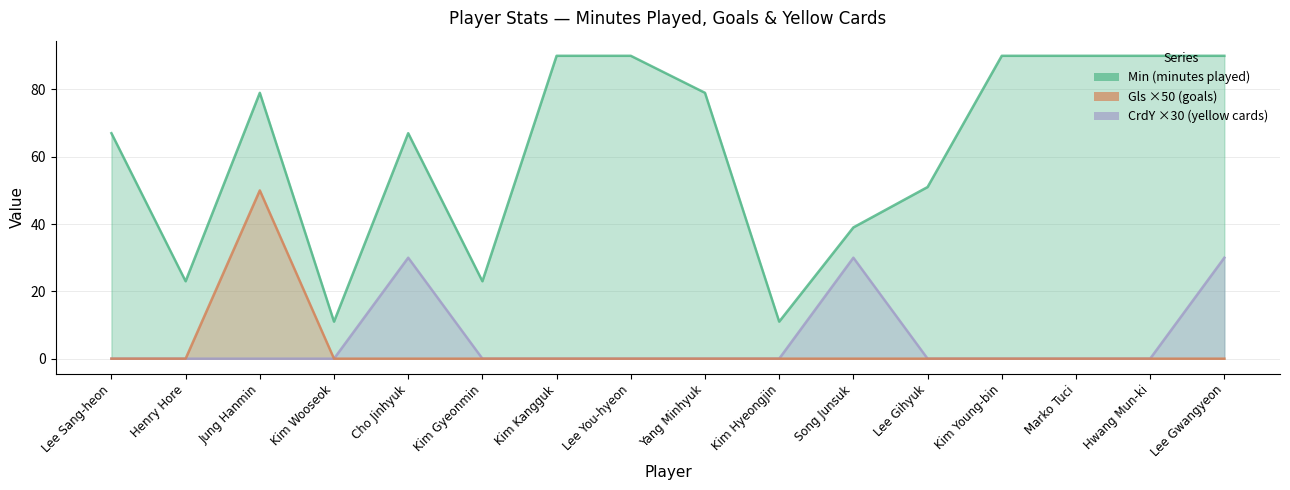

Which series changed the most between Yang Minhyuk and Kim Young-bin?

Min